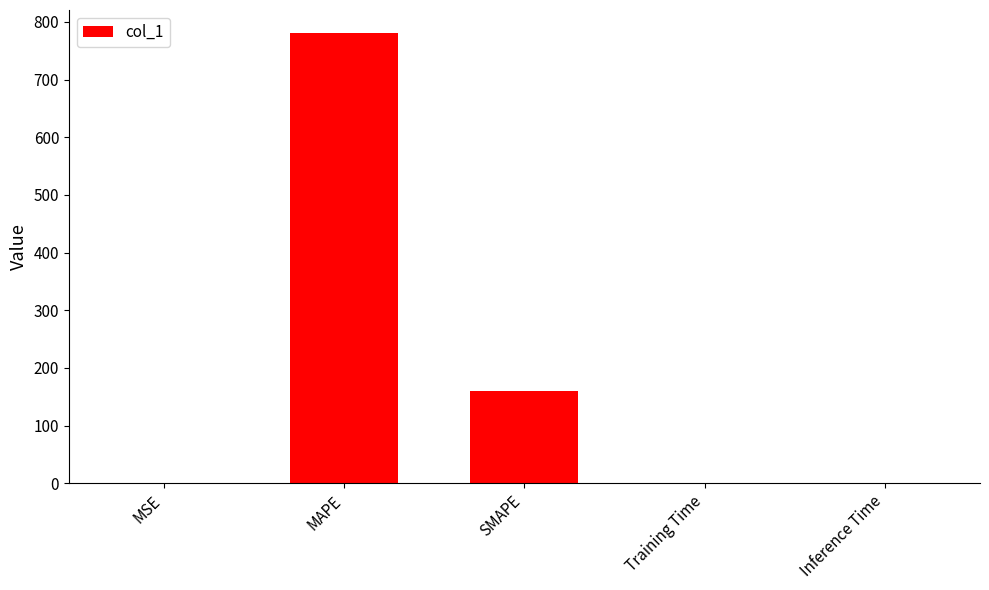

What is the sum of the values at Inference Time and SMAPE?

159.2